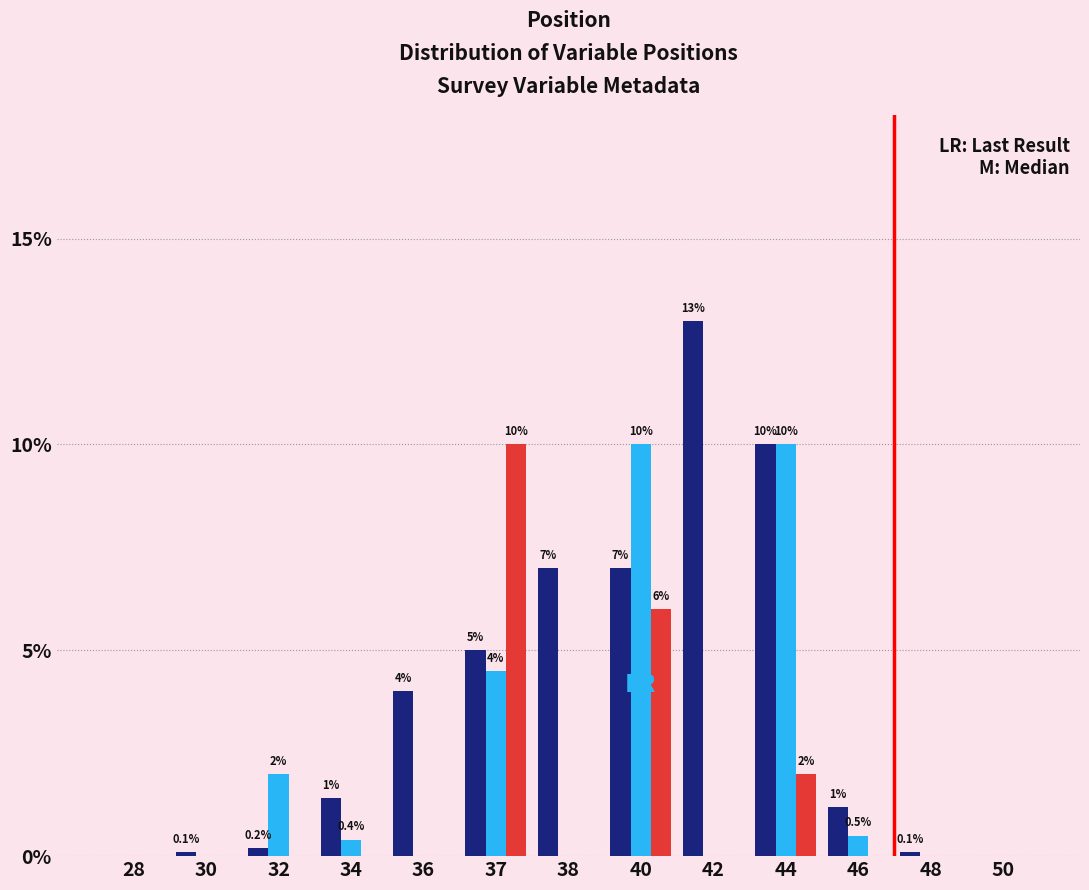

What is the total value across all series at 42?

13.0